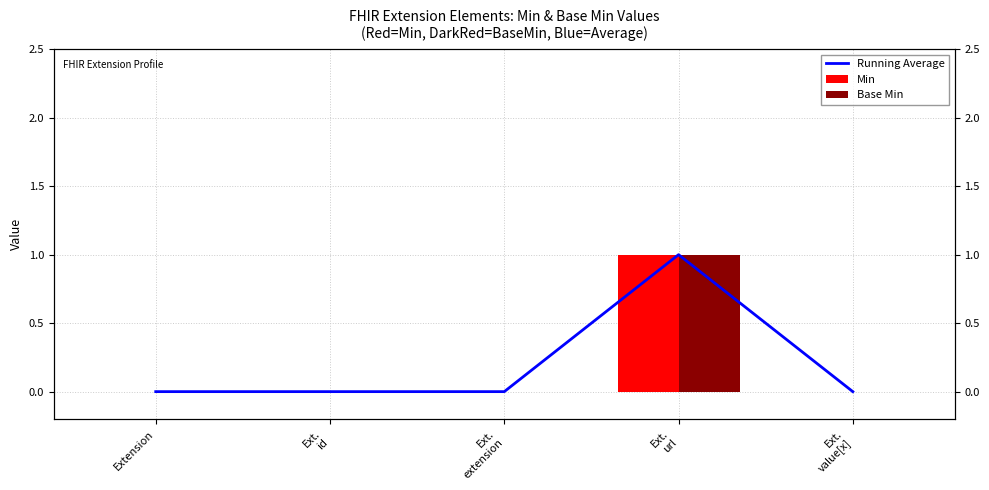

How many categories are shown in the chart?

5